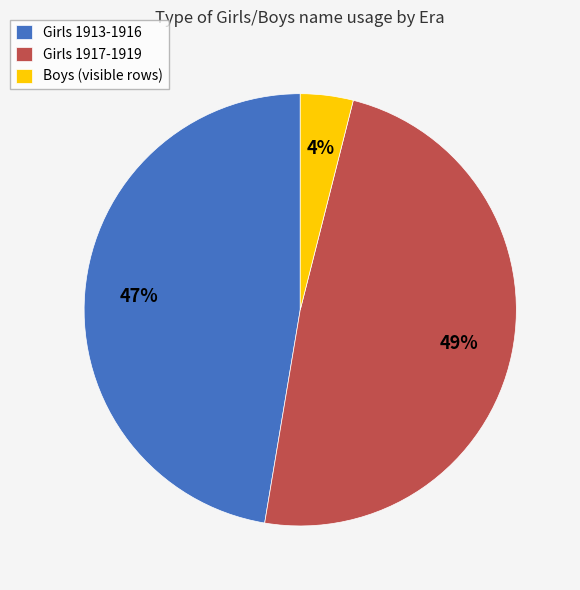

To the nearest percent, what is the difference between the largest and smallest slice percentages?

45%